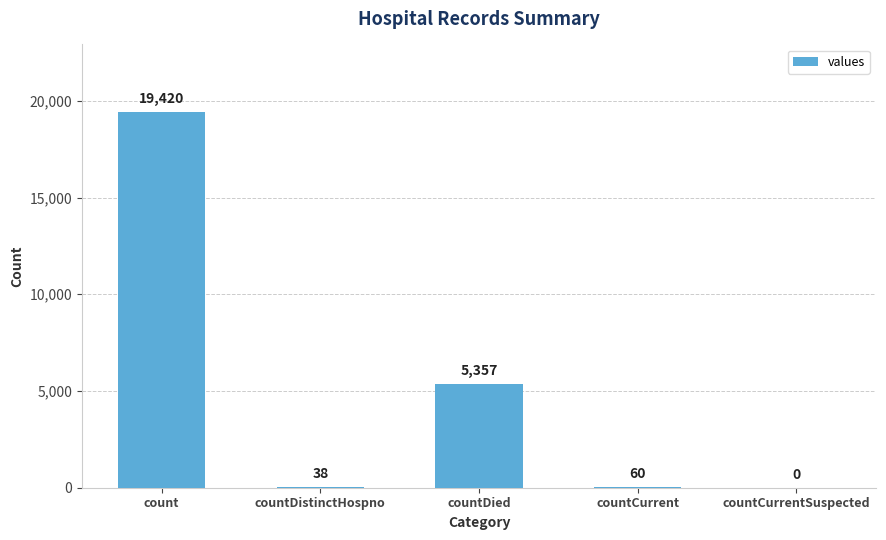

Is it true that the value at count is 34644?

False